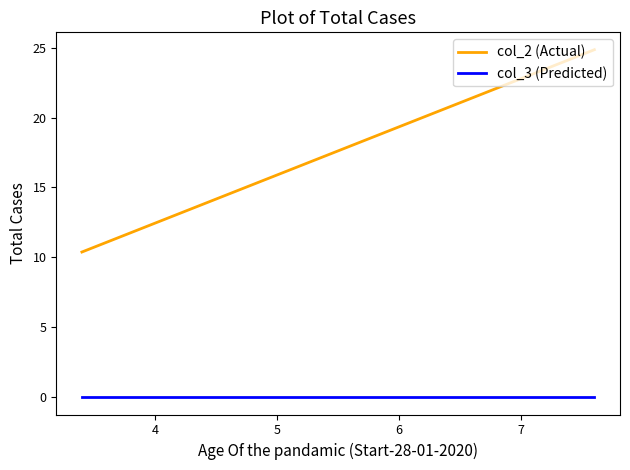

True or false: col_2 (Actual) and col_3 (Predicted) intersect in this chart.

False